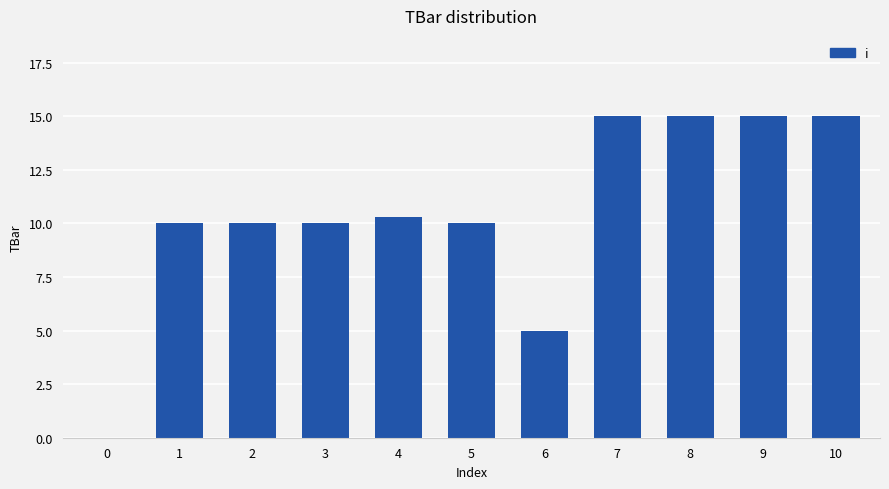

Reading right to left, list all the values displayed in this chart.

15.0	15.0	15.0	15.0	5.0	10.0	10.3	10.0	10.0	10.0	0.0